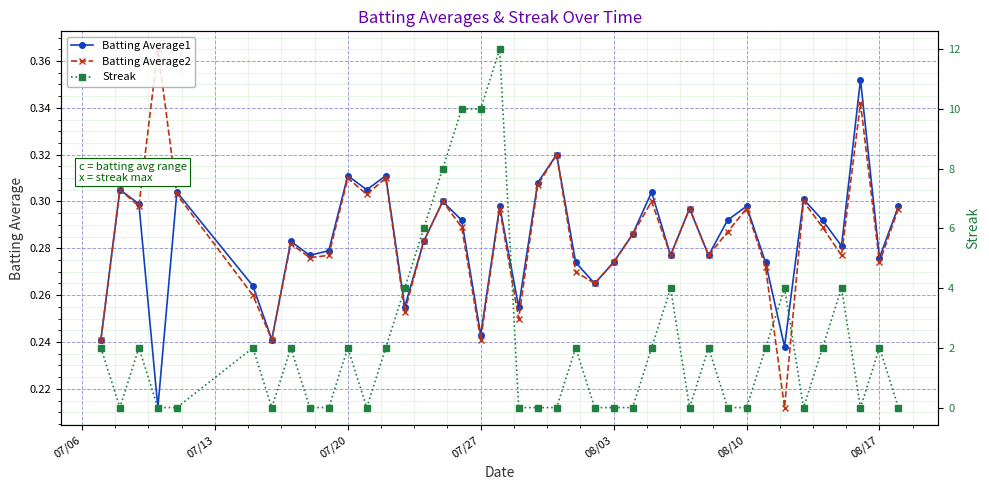

What are all the series names shown in the legend?

Batting Average1, Batting Average2, Streak